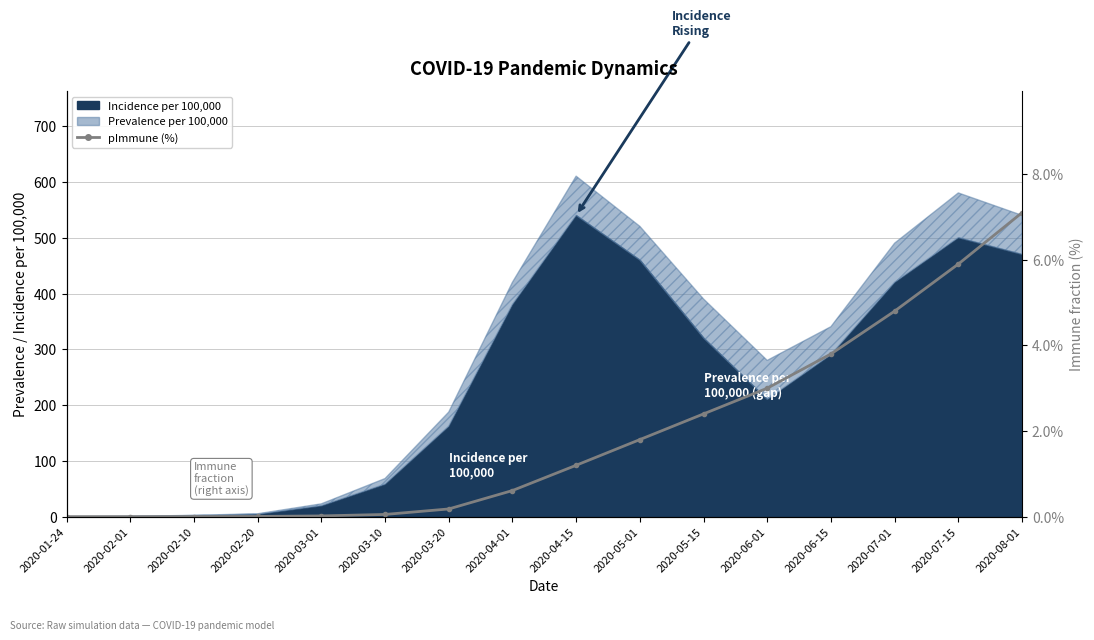

Reading right to left, extract all data points from this chart.

2020-08-01=7.1	2020-07-15=5.9	2020-07-01=4.8	2020-06-15=3.8	2020-06-01=3.0	2020-05-15=2.4	2020-05-01=1.8	2020-04-15=1.2	2020-04-01=0.6	2020-03-20=0.2	2020-03-10=0.1	2020-03-01=0.0	2020-02-20=0.0	2020-02-10=0.0	2020-02-01=0.0	2020-01-24=0.0